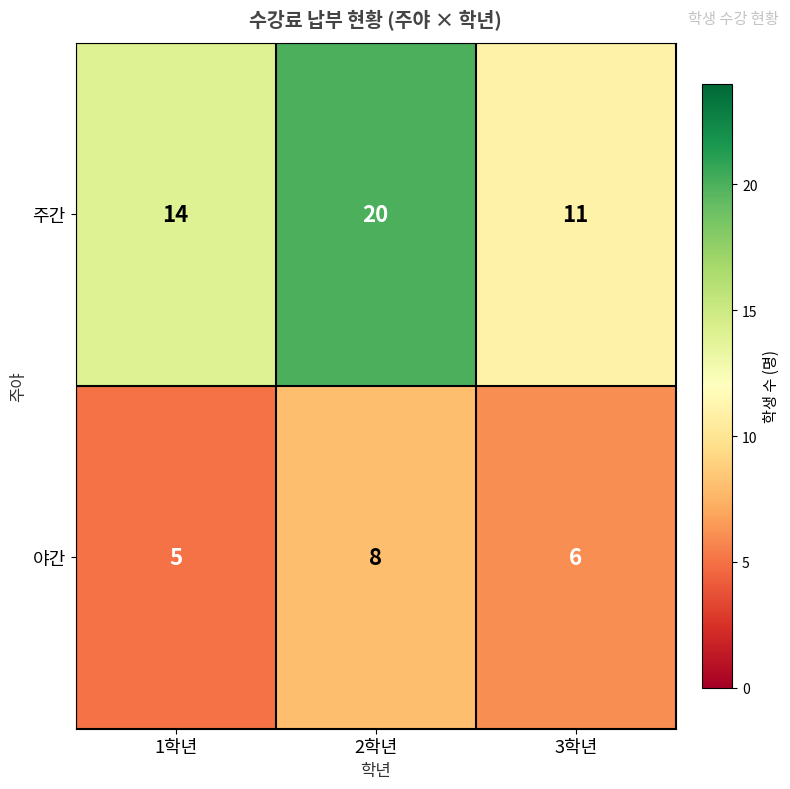

How many series are shown in this chart?

2